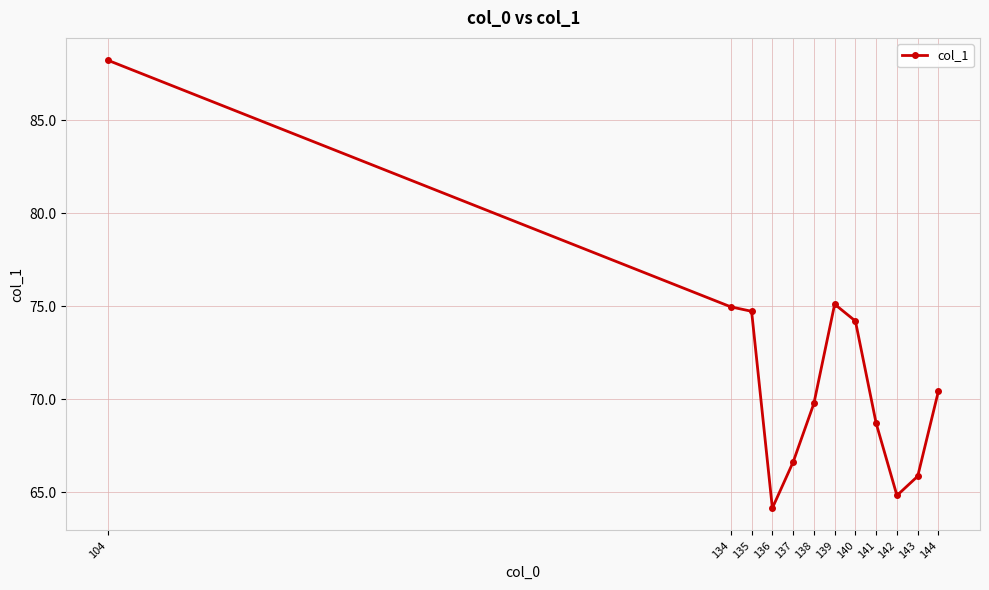

Where is the first local minimum?

136